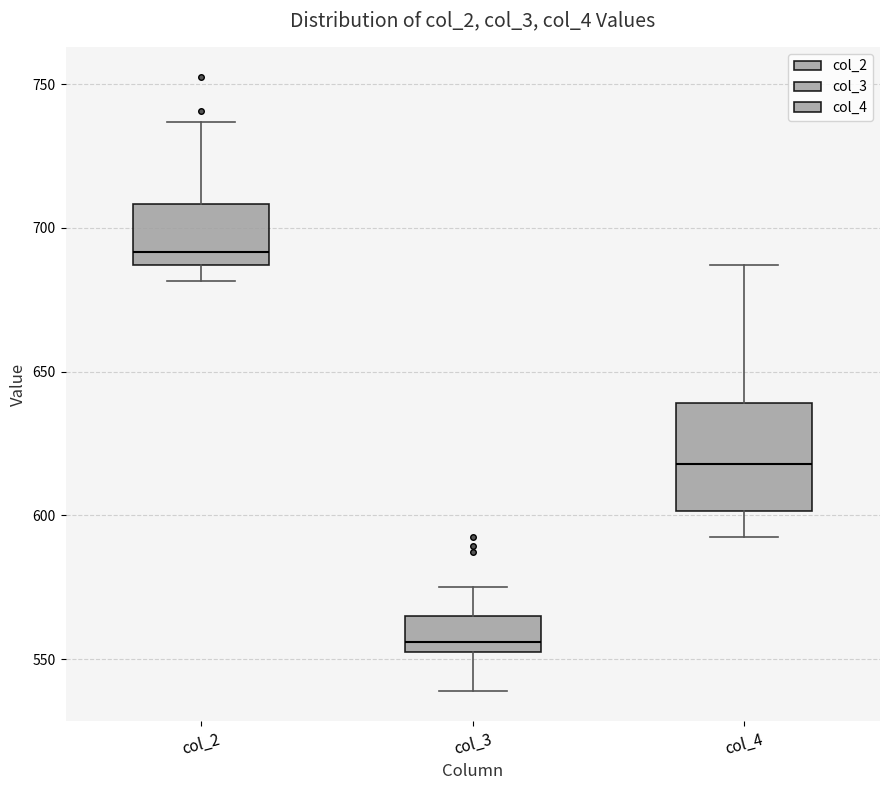

Which box's median line is the highest?

col_2